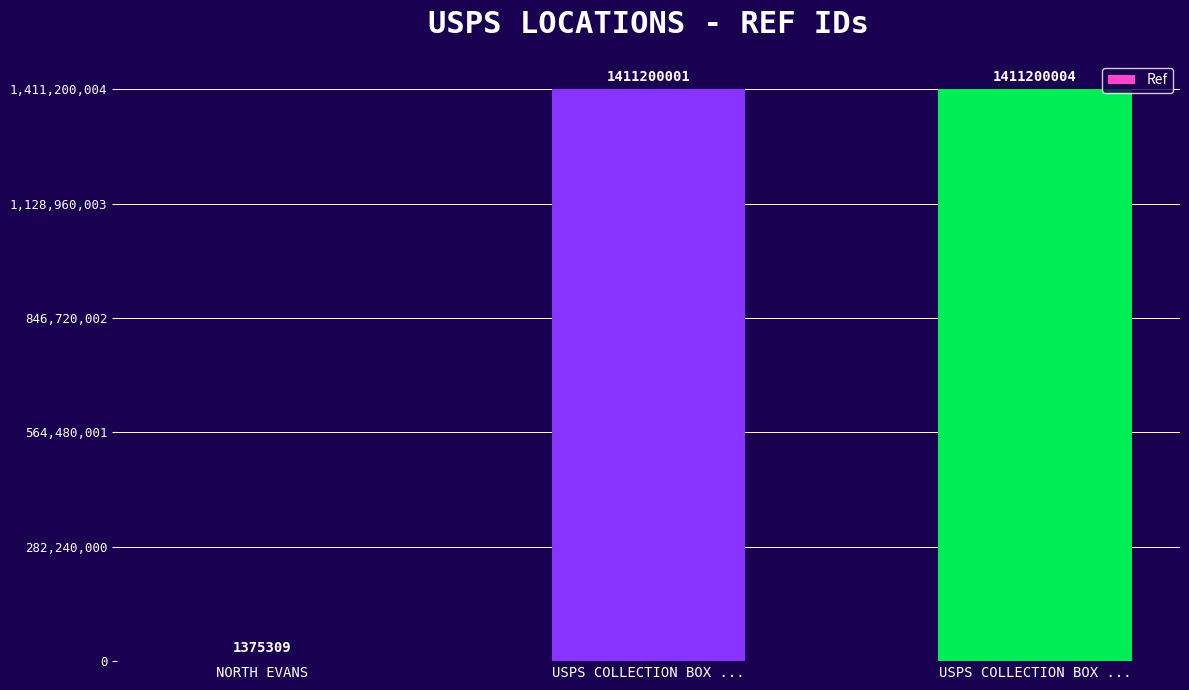

True or false: the data shows 1411200004 at USPS COLLECTION BOX ....

True